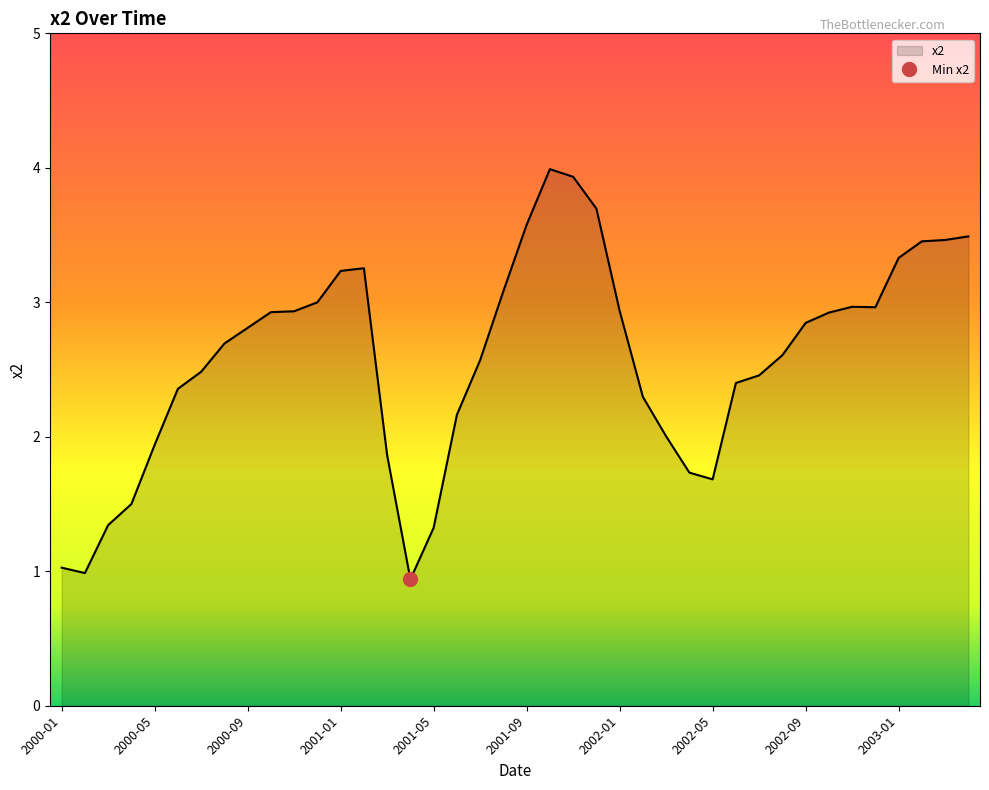

True or false: the data has more than 0 interior local peaks.

True